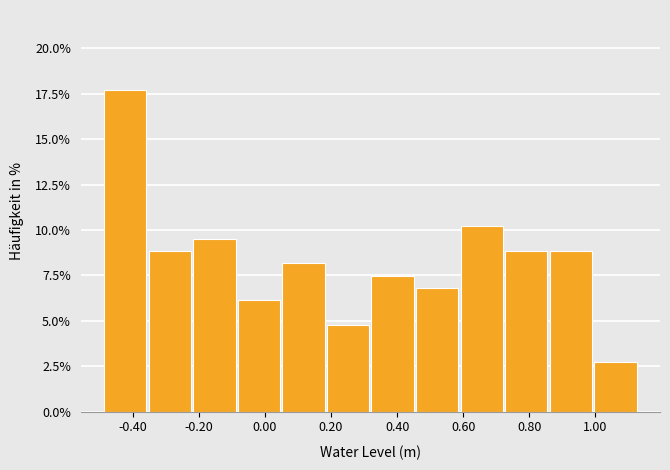

Reading left to right, list every bar in this chart as the range it spans on the x-axis followed by its height. Neither the bar edges nor the heights are printed on the chart, so give them approximately, as read against the axes.

-0.48 to -0.36: 17.5
-0.36 to -0.22: 9.0
-0.22 to -0.08: 9.5
-0.08 to 0.04: 6.0
0.04 to 0.18: 8.0
0.18 to 0.32: 5.0
0.32 to 0.46: 7.5
0.46 to 0.58: 7.0
0.58 to 0.72: 10.0
0.72 to 0.86: 9.0
0.86 to 1.00: 9.0
1.00 to 1.12: 2.5